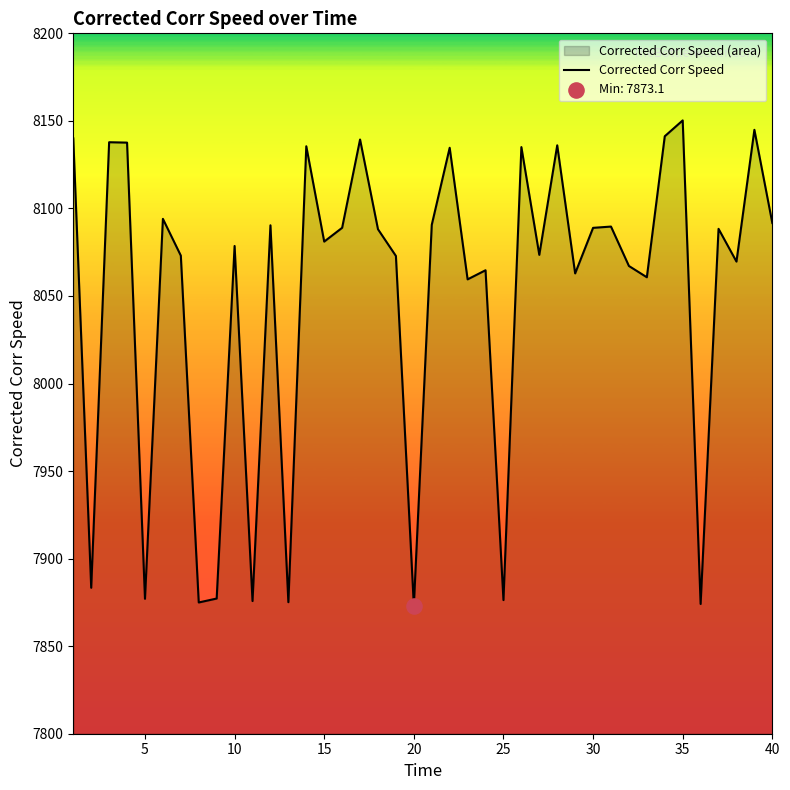

What is the difference between the maximum and minimum values?

277.2